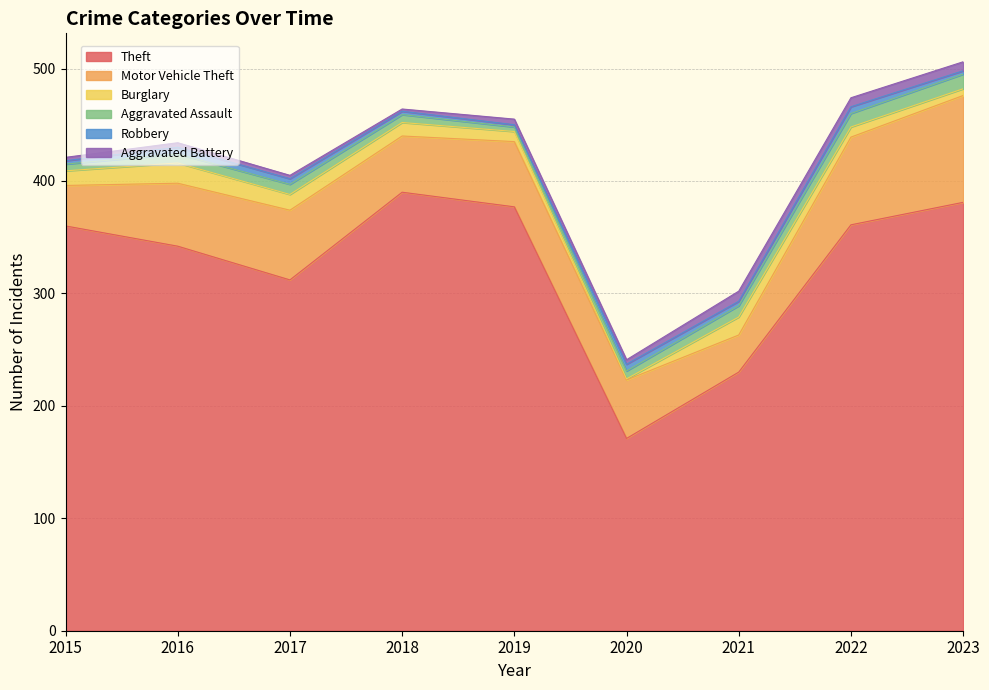

How many series are shown in this chart?

6